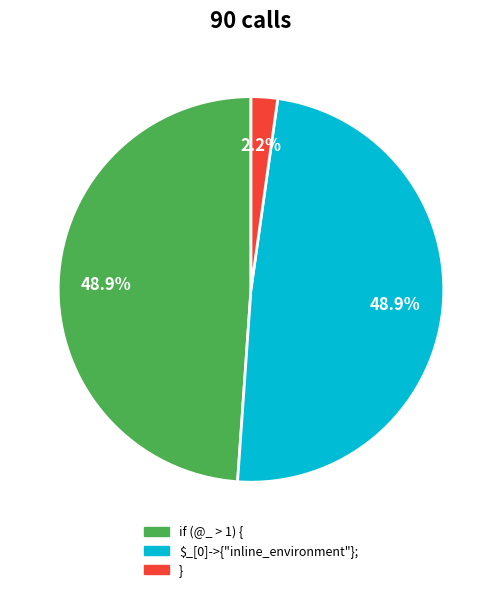

What is the smallest slice in the pie chart?

}